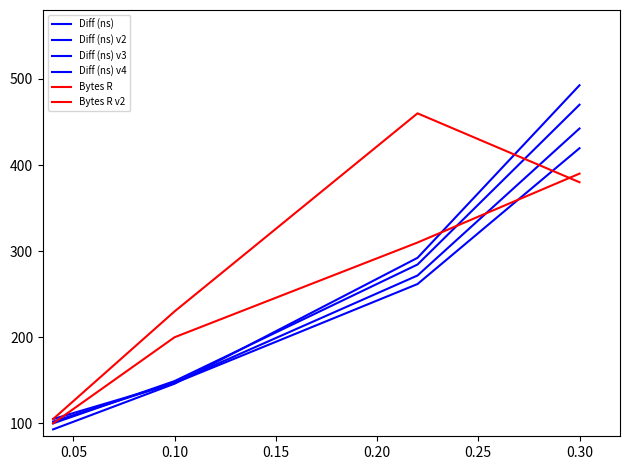

Does the chart have visible grid lines?

No